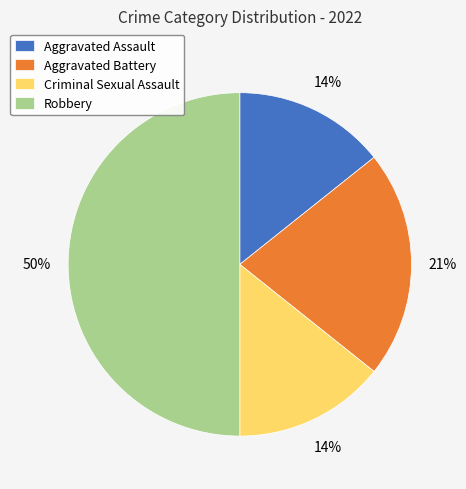

Does Aggravated Battery account for over 50% of the chart?

No